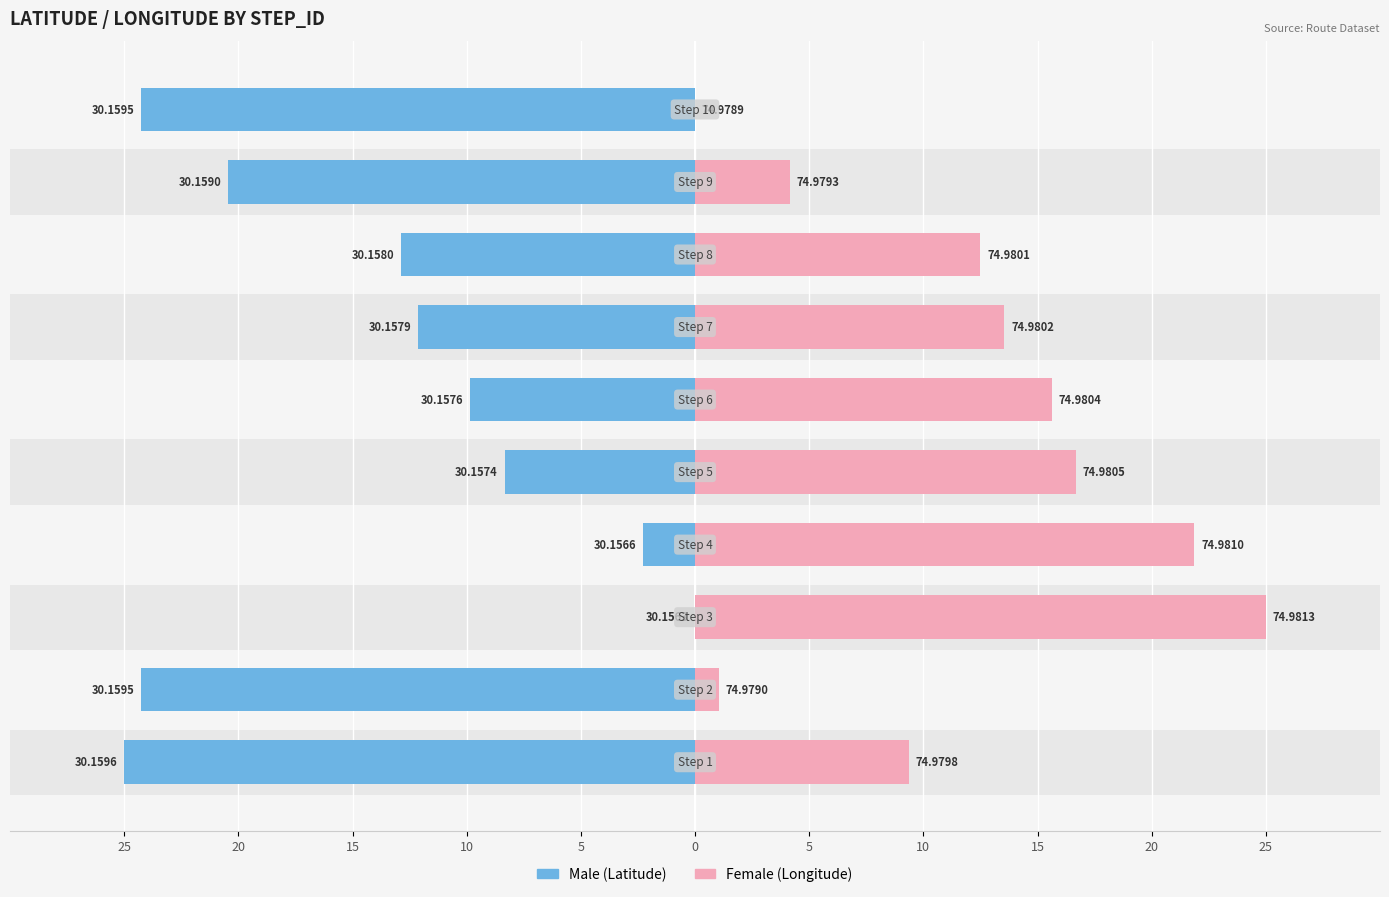

What is the value of the Female bar at the 2nd from the left?

1.0